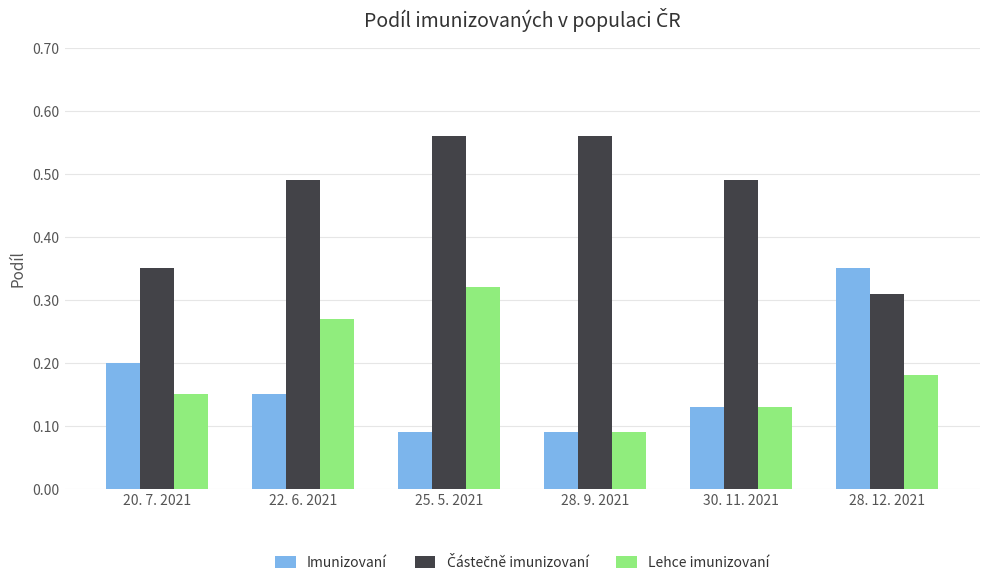

True or false: Imunizovaní has a value of 0.0 at 28. 9. 2021.

False